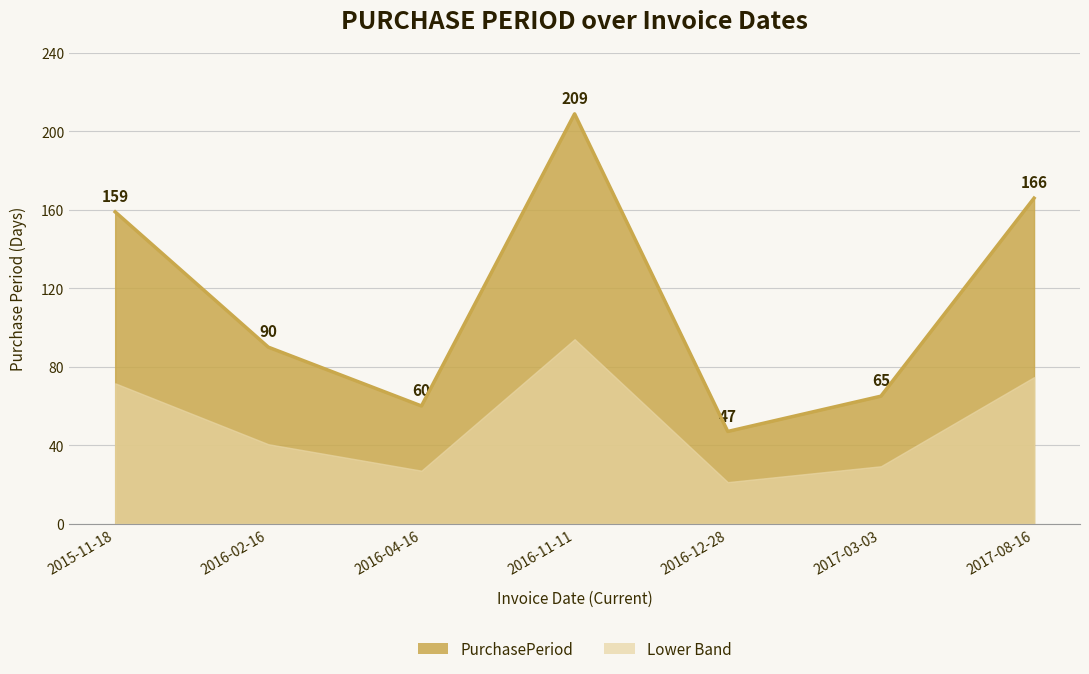

Reading left to right, transcribe all the data shown in this chart.

159	90	60	209	47	65	166